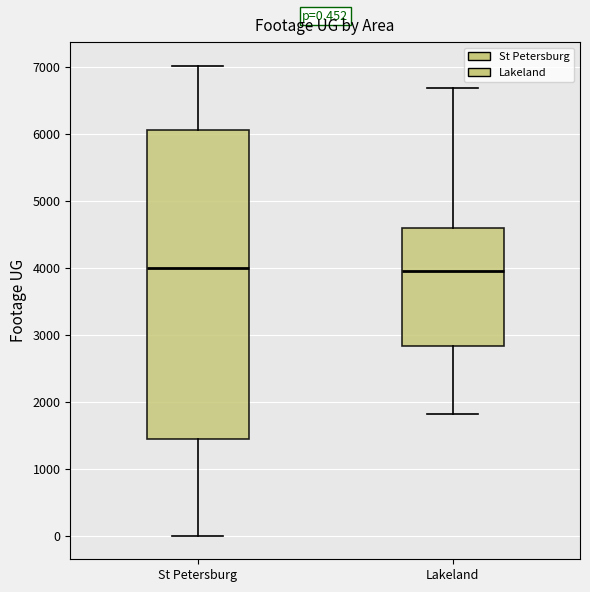

Which box is the tallest, from its lower edge to its upper edge?

St Petersburg